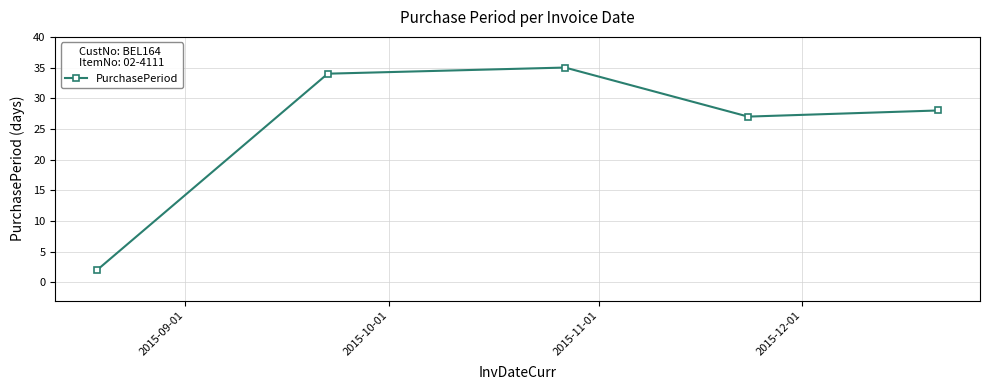

What is the value of the 4th point from the left?

27